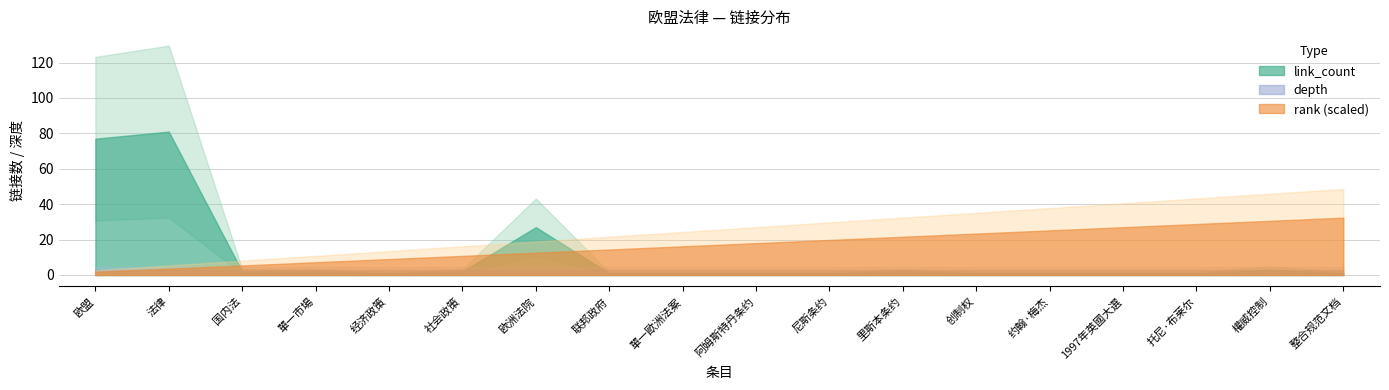

What is the lowest value of the link_count series?

1